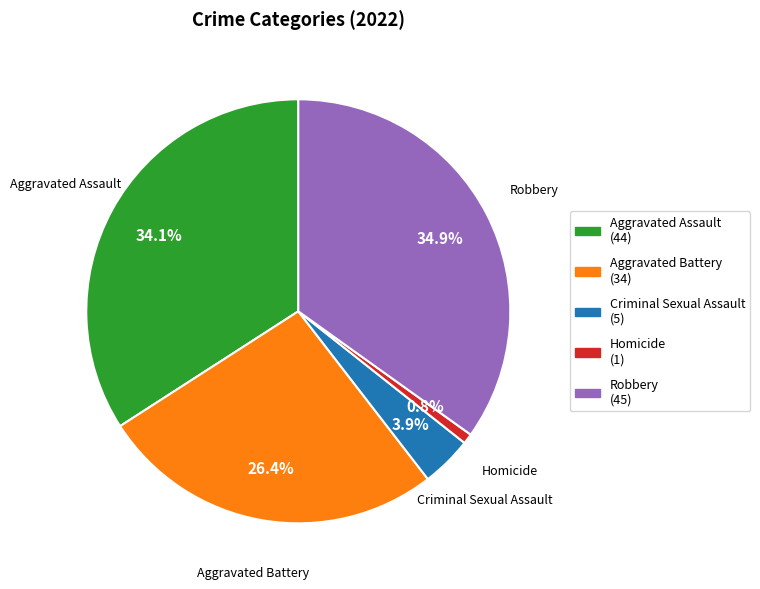

Is there any slice that represents more than half of the pie?

No